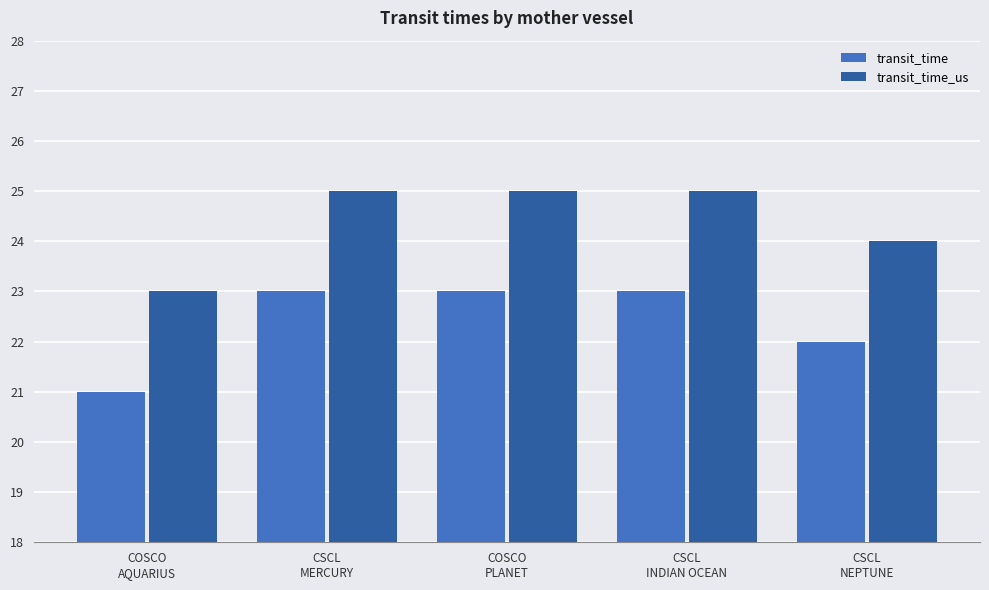

What is the average value of the transit_time_us series?

24